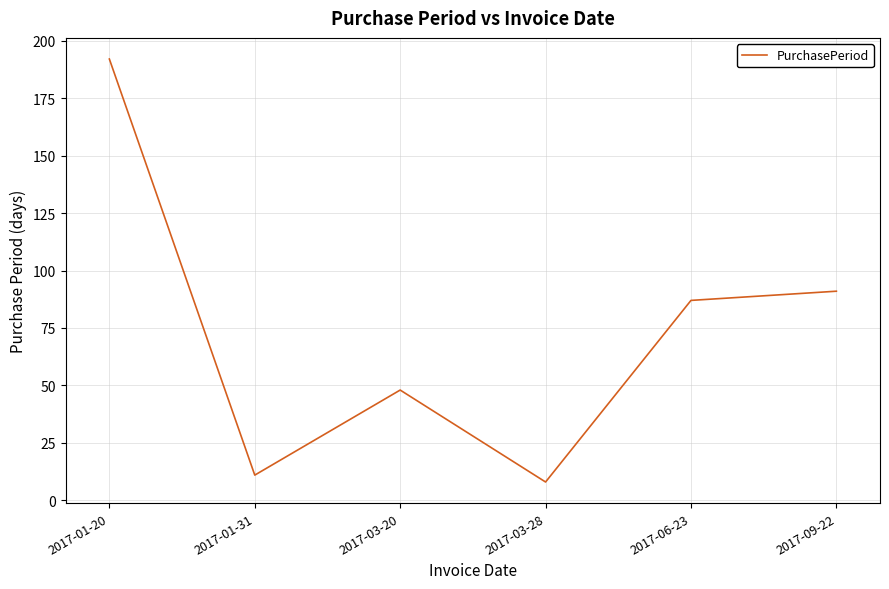

How many interior local valleys (lower than both neighbors) does the data have?

2